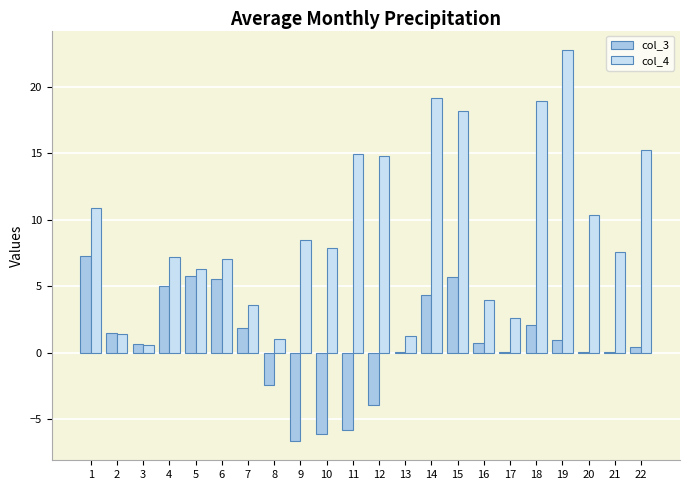

The value of col_4 at 9 is 8.5. True or false?

True